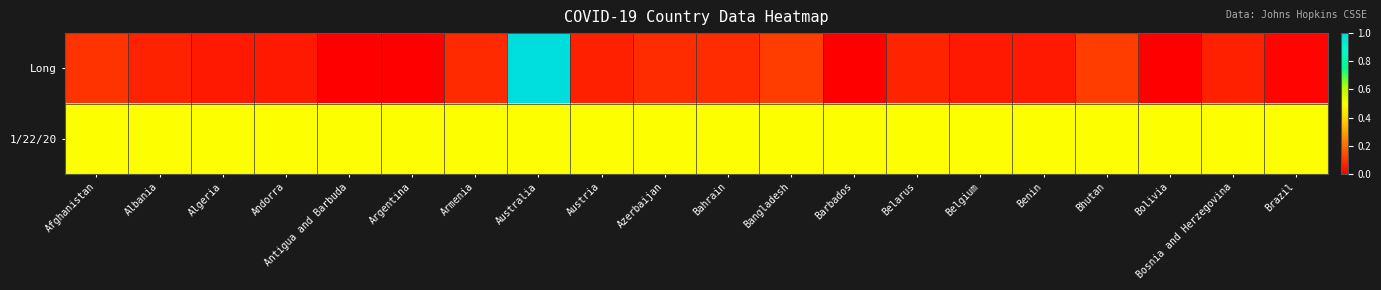

Count the number of data series in this chart.

2